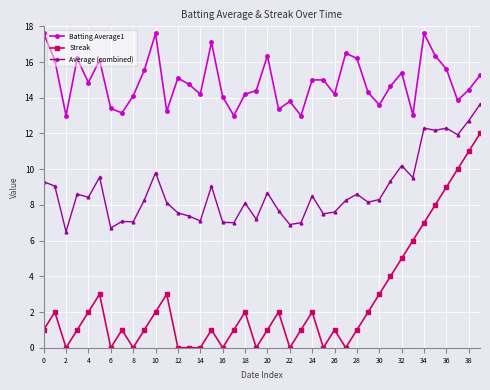

Rank the series by their maximum value, from lowest to highest.

Streak, Average (combined), Batting Average1